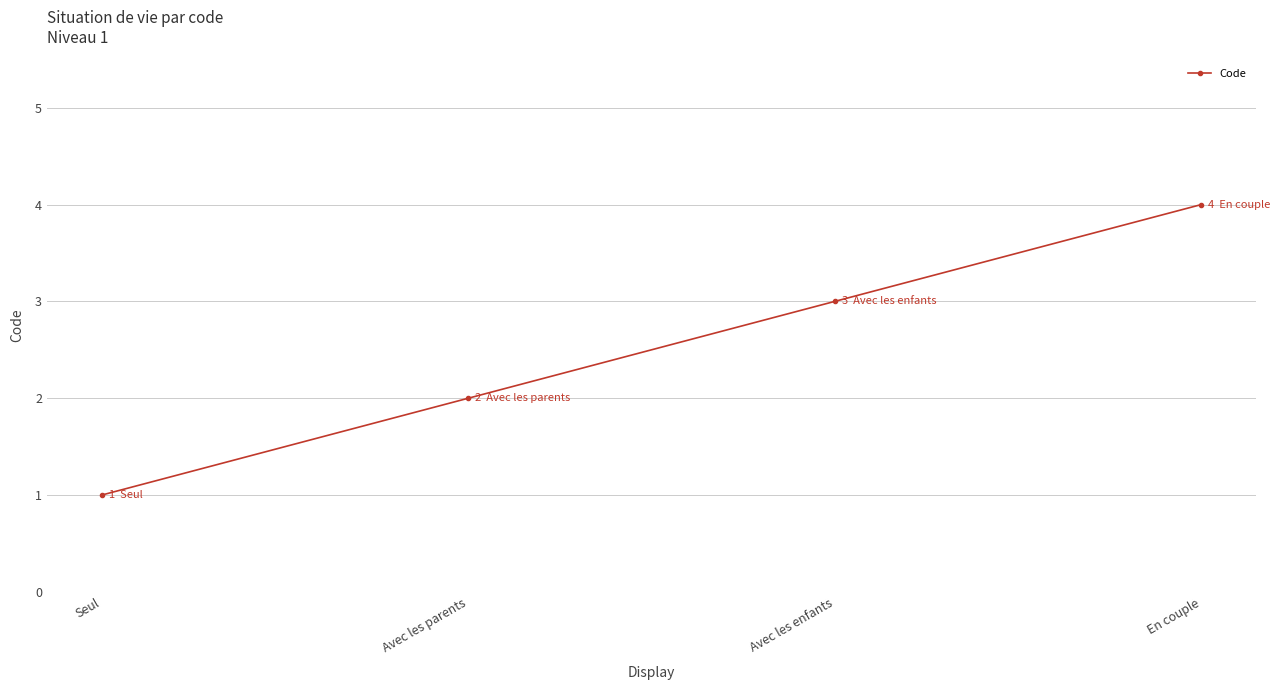

True or false: the data has more than 1 interior local peaks.

False